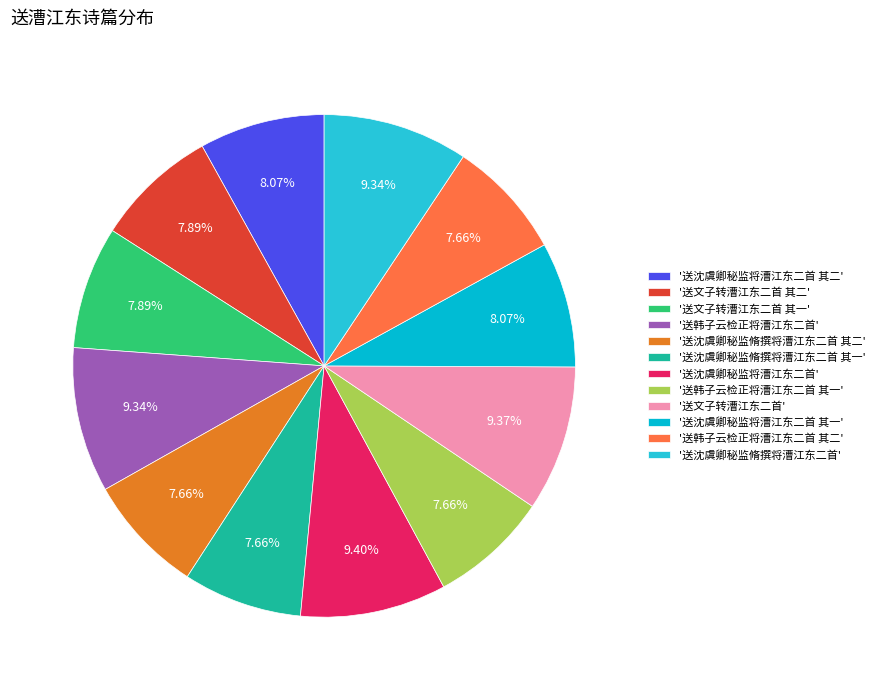

Which category has the biggest portion of the pie?

送沈虞卿秘监将漕江东二首